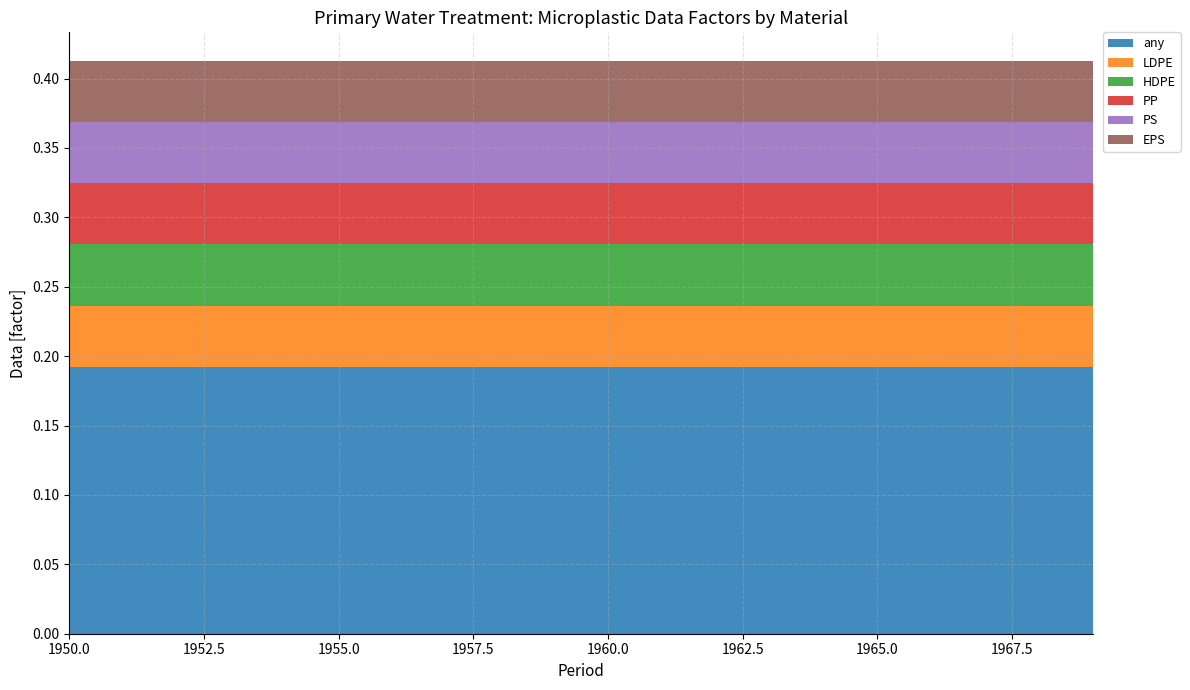

Reading left to right, what are all the values shown in this chart?

any: 0.2	0.2	0.2	0.2	0.2	0.2	0.2	0.2	0.2	0.2	0.2	0.2	0.2	0.2	0.2	0.2	0.2	0.2	0.2	0.2
LDPE: 0.0	0.0	0.0	0.0	0.0	0.0	0.0	0.0	0.0	0.0	0.0	0.0	0.0	0.0	0.0	0.0	0.0	0.0	0.0	0.0
HDPE: 0.0	0.0	0.0	0.0	0.0	0.0	0.0	0.0	0.0	0.0	0.0	0.0	0.0	0.0	0.0	0.0	0.0	0.0	0.0	0.0
PP: 0.0	0.0	0.0	0.0	0.0	0.0	0.0	0.0	0.0	0.0	0.0	0.0	0.0	0.0	0.0	0.0	0.0	0.0	0.0	0.0
PS: 0.0	0.0	0.0	0.0	0.0	0.0	0.0	0.0	0.0	0.0	0.0	0.0	0.0	0.0	0.0	0.0	0.0	0.0	0.0	0.0
EPS: 0.0	0.0	0.0	0.0	0.0	0.0	0.0	0.0	0.0	0.0	0.0	0.0	0.0	0.0	0.0	0.0	0.0	0.0	0.0	0.0